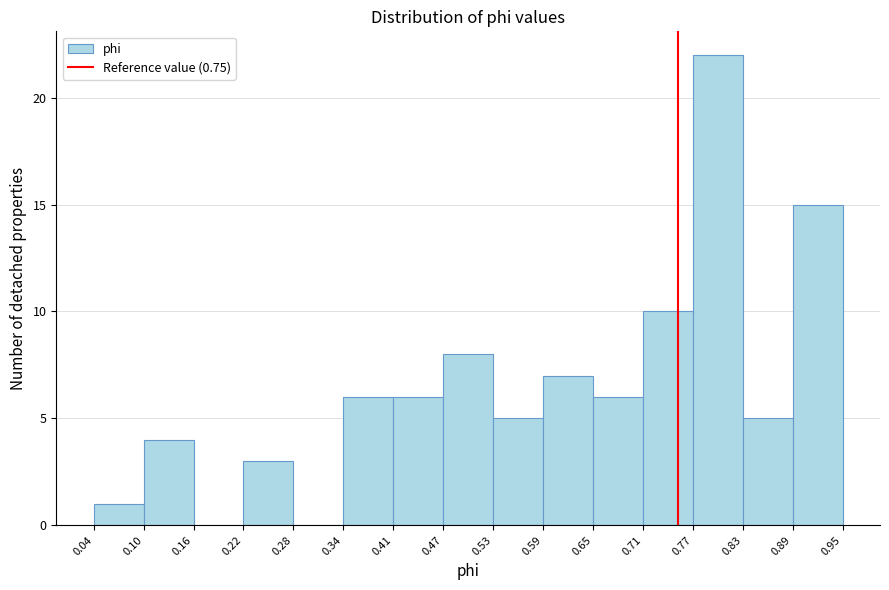

How tall is the bar that spans 0.34 to 0.41 on the x-axis? The values are not printed on the chart, so give them approximately, as read against the axis.

6